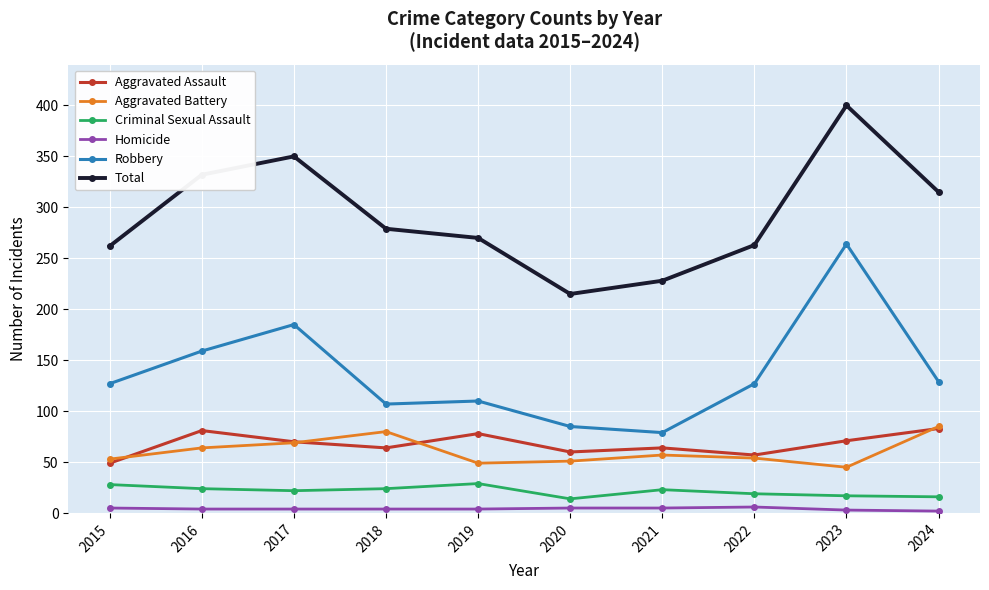

Is the value of Aggravated Battery at 2015 greater than the value of Homicide at 2022?

Yes